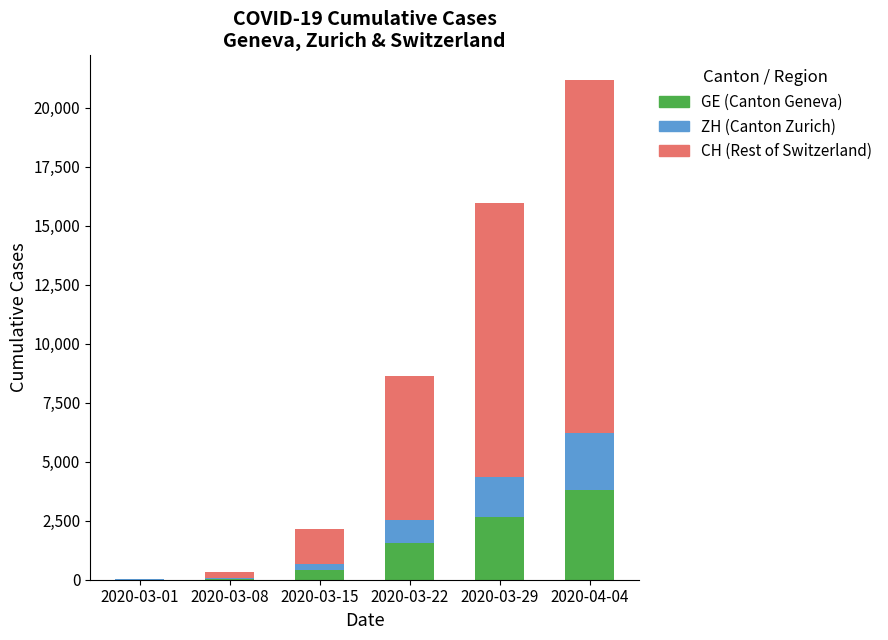

How many categories are shown in the chart?

6